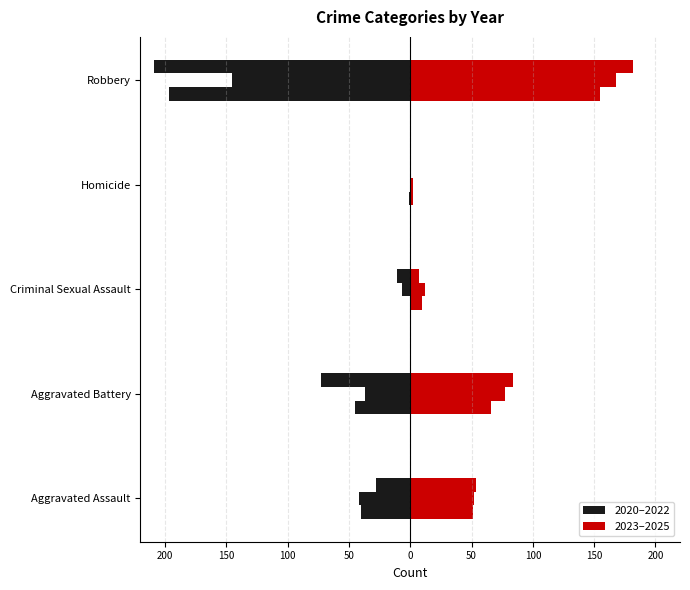

What is the difference between the highest and lowest values at Aggravated Battery?

157